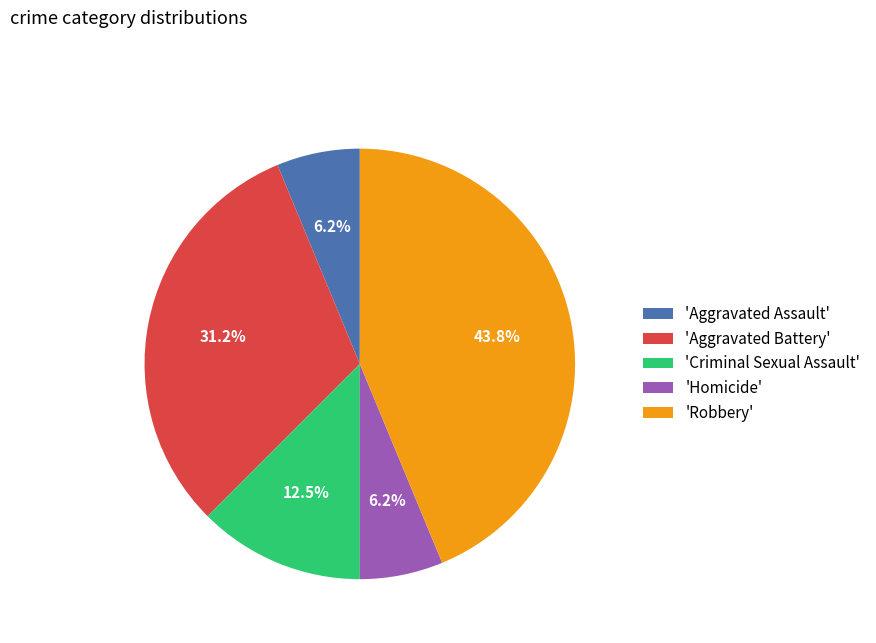

Which category has the biggest portion of the pie?

'Robbery'